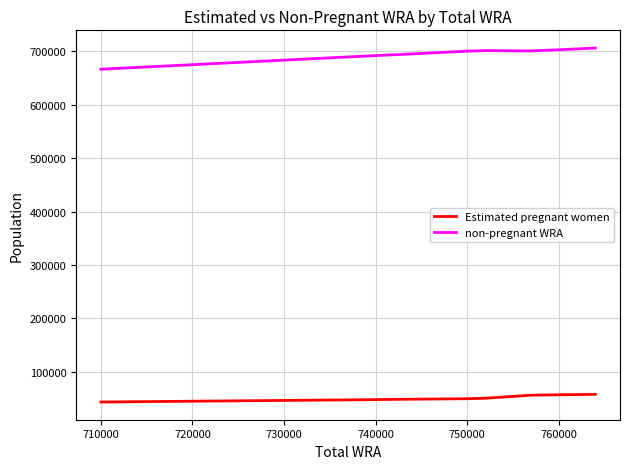

What position from the left is 750000?

5